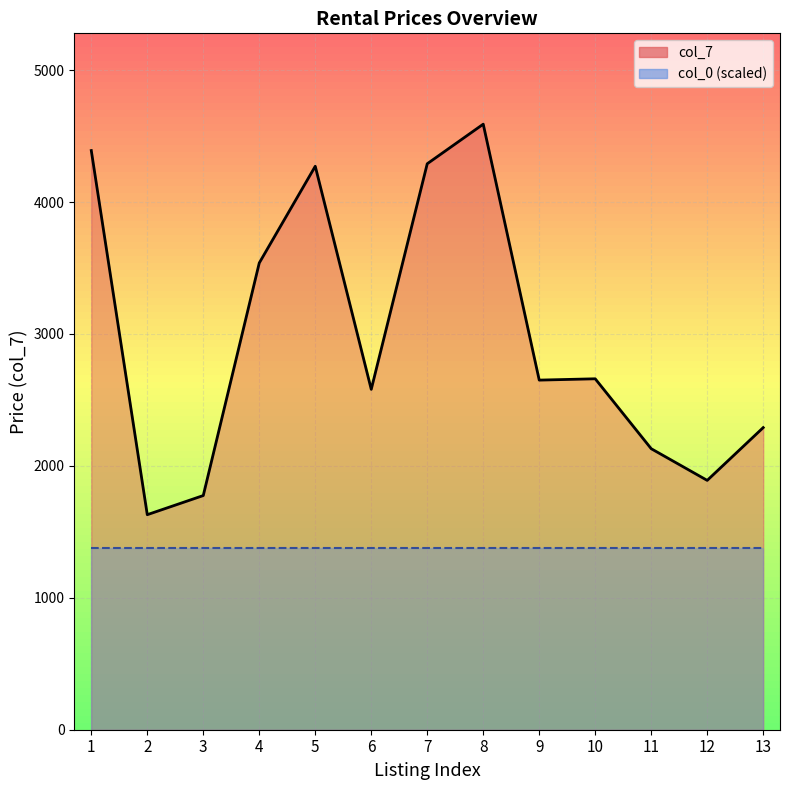

True or false: col_0 (scaled) line has a value of 599 at 12.

False